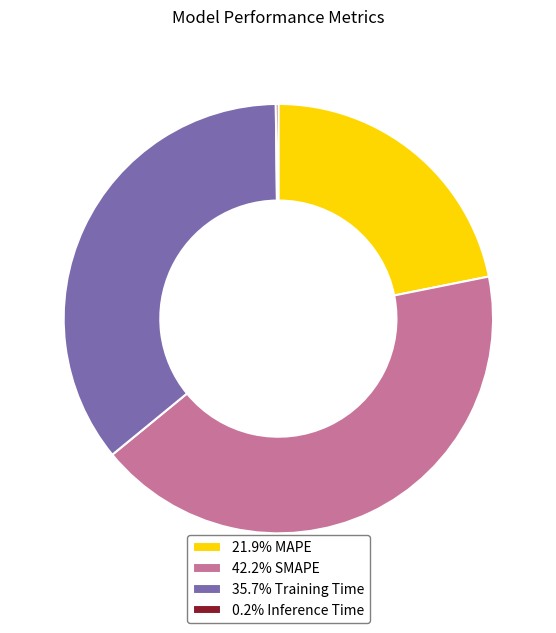

Does 42.2% SMAPE account for over 50% of the chart?

No